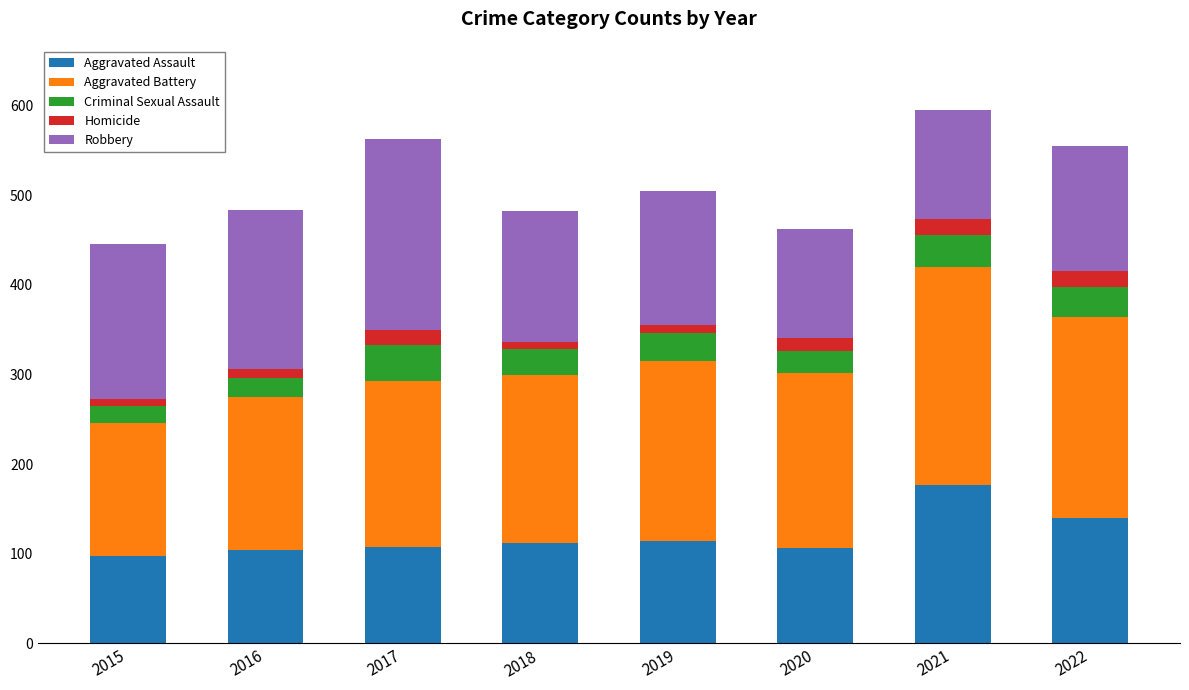

At which category is the sum across all series the highest?

2021